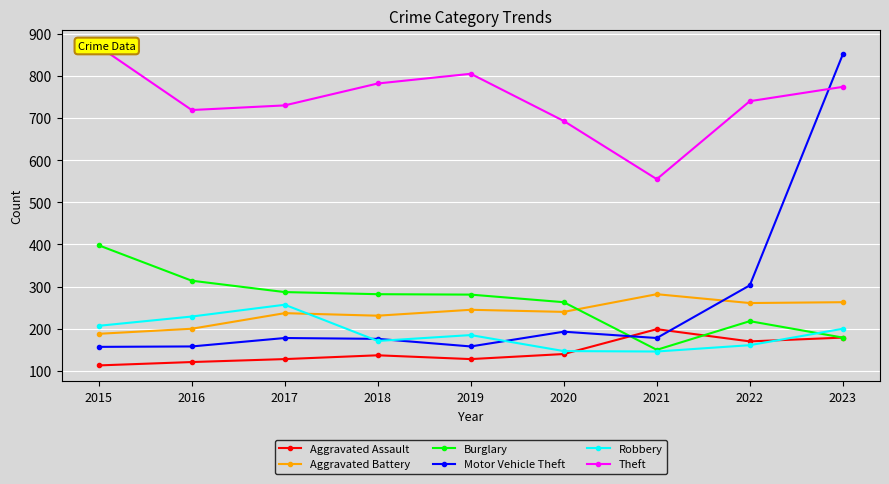

What is the value of the Aggravated Battery point at the 8th from the left?

261